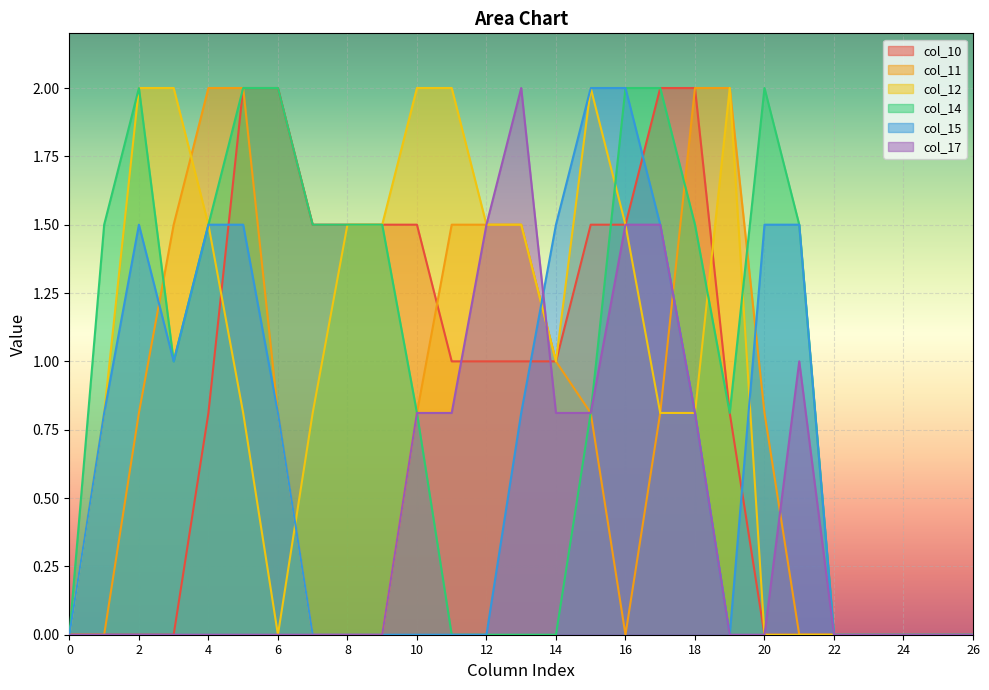

The value of col_12 at 17 is 0.8. True or false?

True